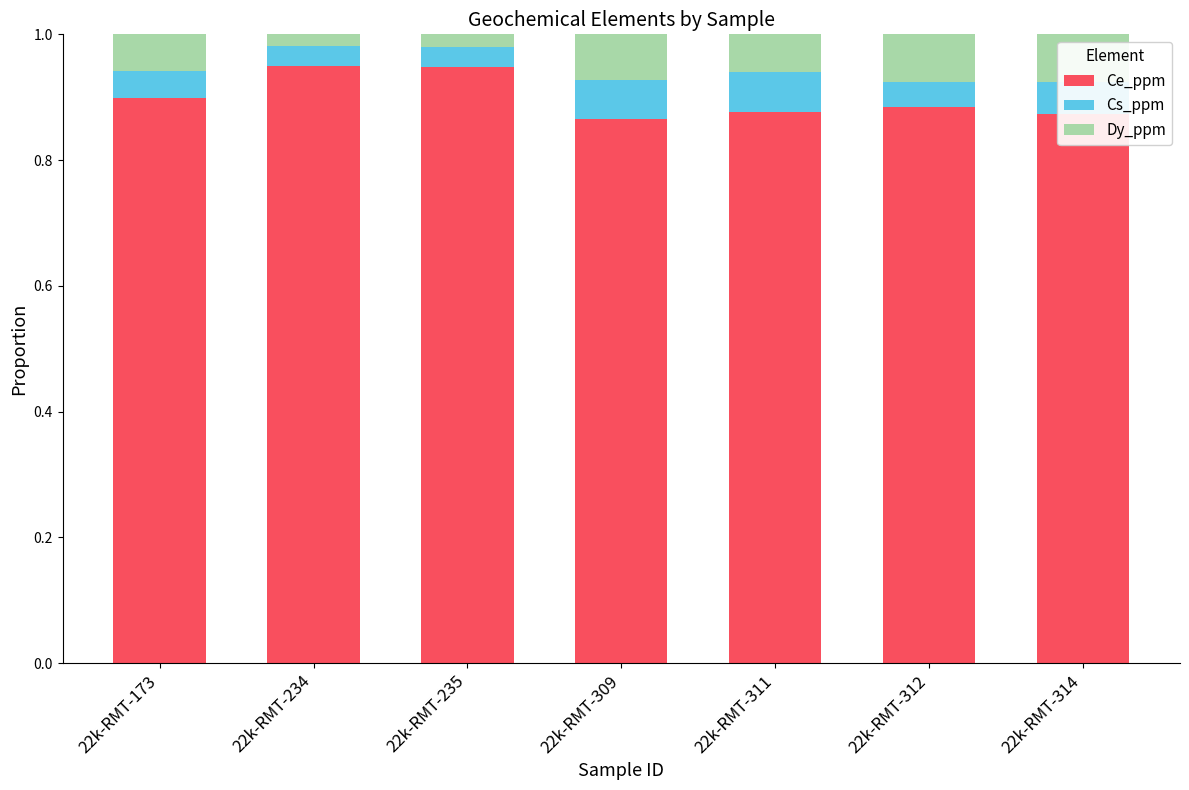

How many Ce_ppm values are between 0 and 1?

7